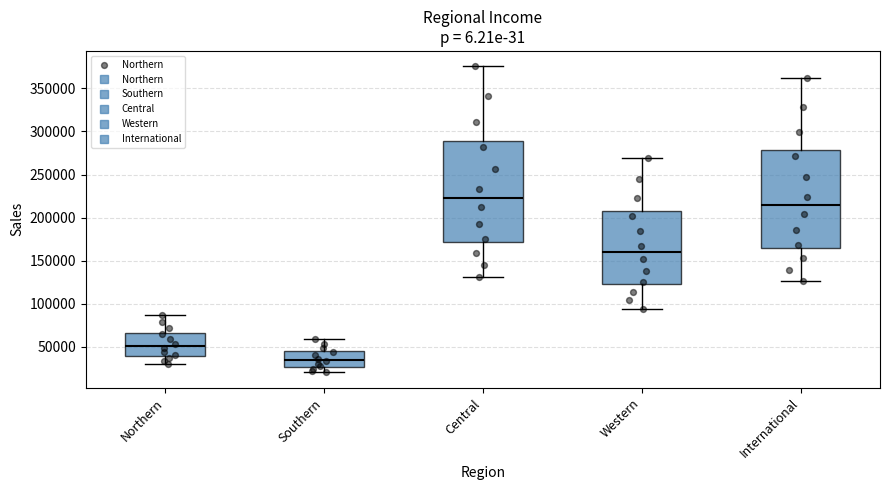

Where does the upper whisker of the box for Northern end on the y-axis? The values are not printed on the chart, so give them approximately, as read against the axis.

85000